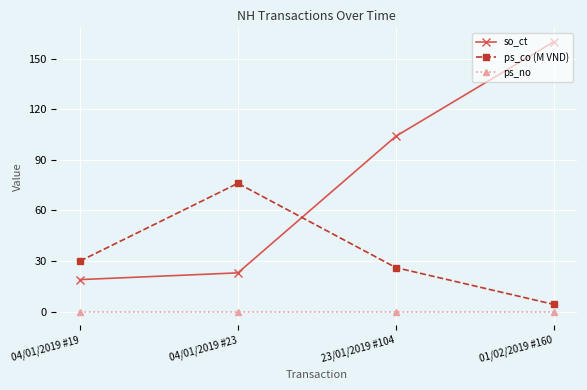

What is the label of the 1st point from the right?

01/02/2019 #160